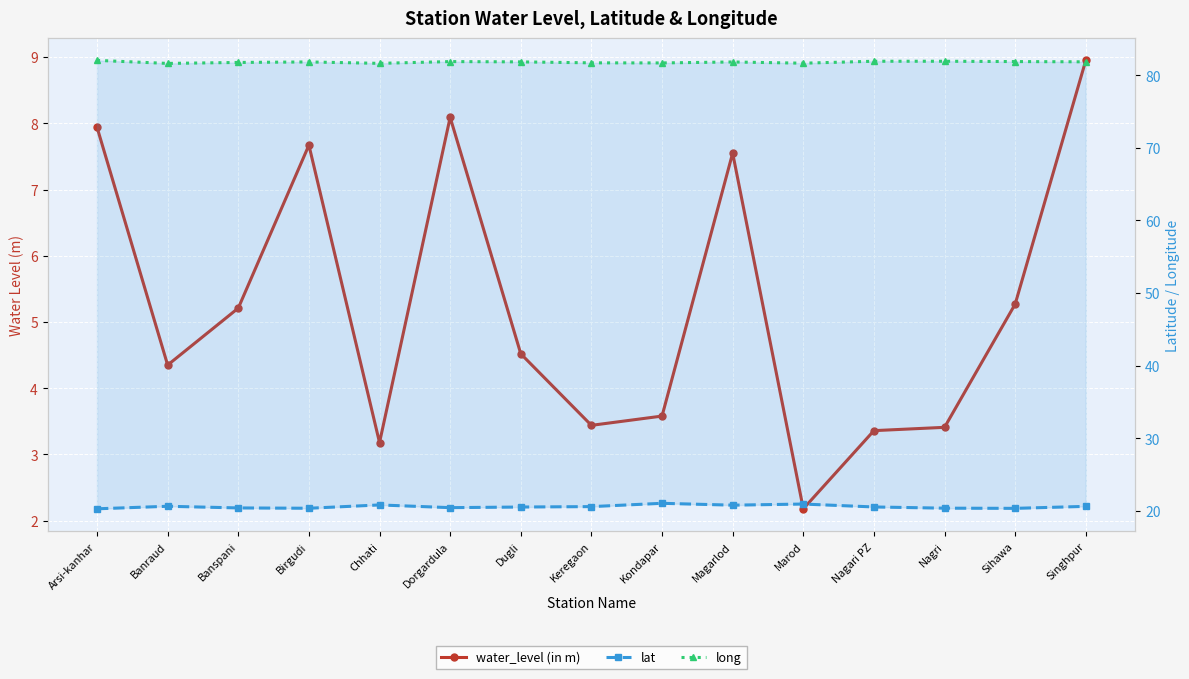

Reading left to right, what are all the values shown in this chart?

water_level (in m): Arsi-kanhar=7.9	Banraud=4.3	Banspani=5.2	Birgudi=7.7	Chhati=3.2	Dorgardula=8.1	Dugli=4.5	Keregaon=3.4	Kondapar=3.6	Magarlod=7.5	Marod=2.2	Nagari PZ=3.4	Nagri=3.4	Sihawa=5.3	Singhpur=8.9
lat: Arsi-kanhar=20.2	Banraud=20.6	Banspani=20.4	Birgudi=20.3	Chhati=20.8	Dorgardula=20.4	Dugli=20.5	Keregaon=20.5	Kondapar=21.0	Magarlod=20.7	Marod=20.9	Nagari PZ=20.5	Nagri=20.3	Sihawa=20.3	Singhpur=20.6
long: Arsi-kanhar=82.1	Banraud=81.7	Banspani=81.8	Birgudi=81.9	Chhati=81.7	Dorgardula=81.9	Dugli=81.9	Keregaon=81.7	Kondapar=81.7	Magarlod=81.9	Marod=81.7	Nagari PZ=82.0	Nagri=82.0	Sihawa=81.9	Singhpur=81.9